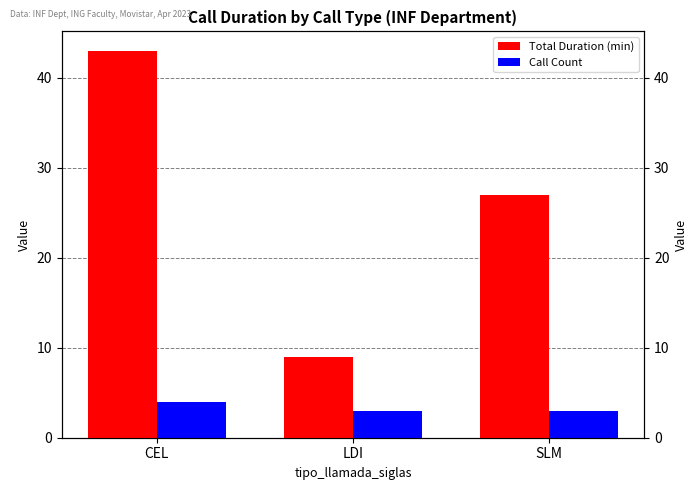

What are all the series names shown in the legend?

Total Duration (min), Call Count